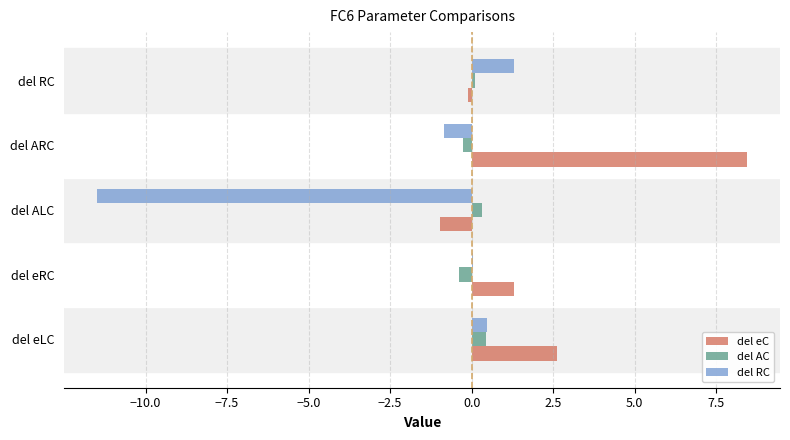

Which category has the highest value in the del eC series?

del ARC